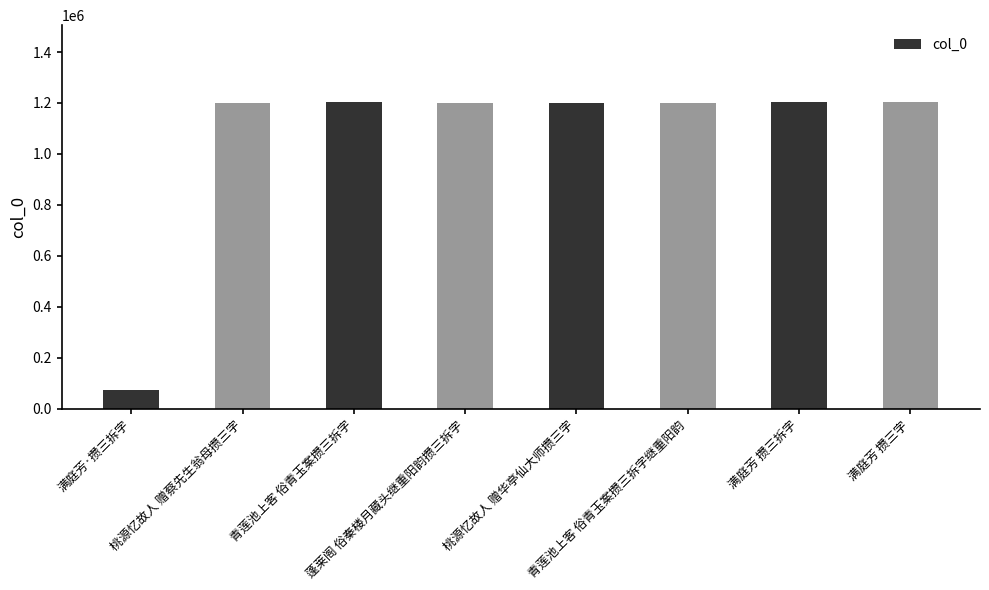

Approximately how many times larger is the value at 蓬莱阁 俗秦楼月藏头继重阳韵攒三拆字 compared to 青莲池上客 俗青玉案攒三拆字继重阳韵?

1.0